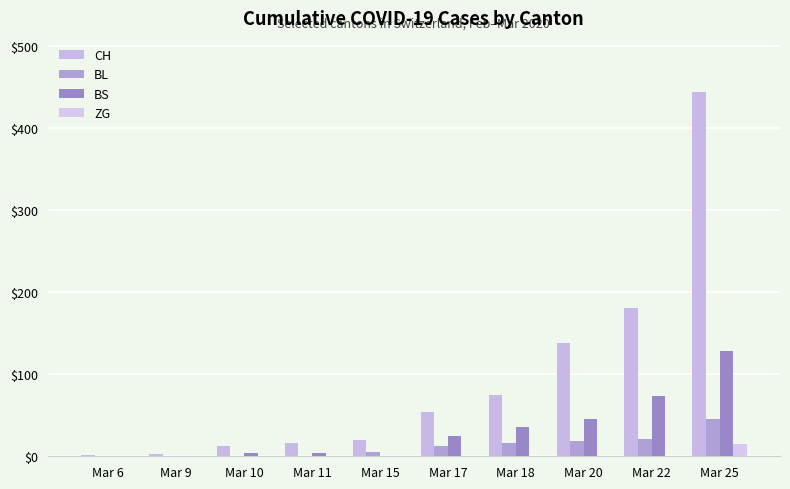

Reading left to right, transcribe all the data shown in this chart.

CH: 1	3	12	16	20	54	75	138	181	443
BL: 0	0	0	0	5	13	16	18	21	46
BS: 0	0	4	4	0	25	36	46	73	128
ZG: 0	0	0	0	0	0	0	0	0	15